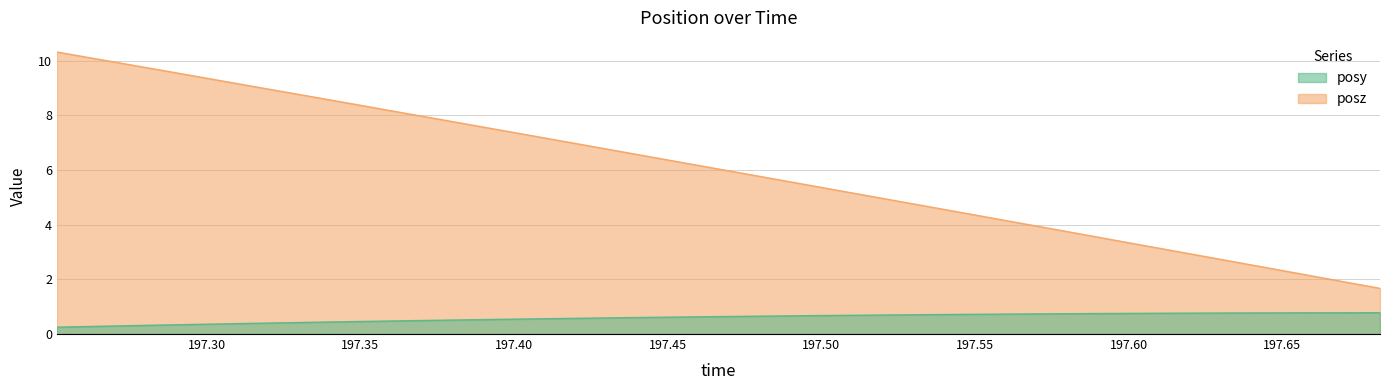

True or false: posy and posz cross at least once.

False